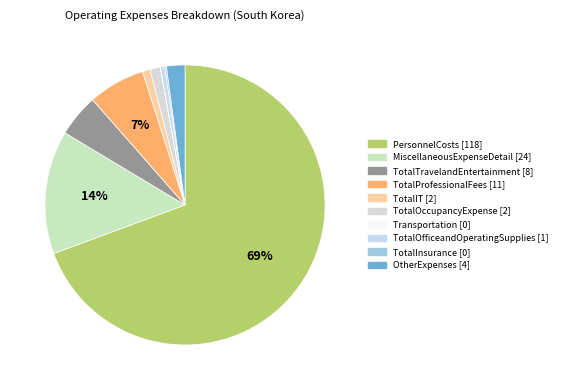

The PersonnelCosts slice represents 69% of the pie. True or false?

True